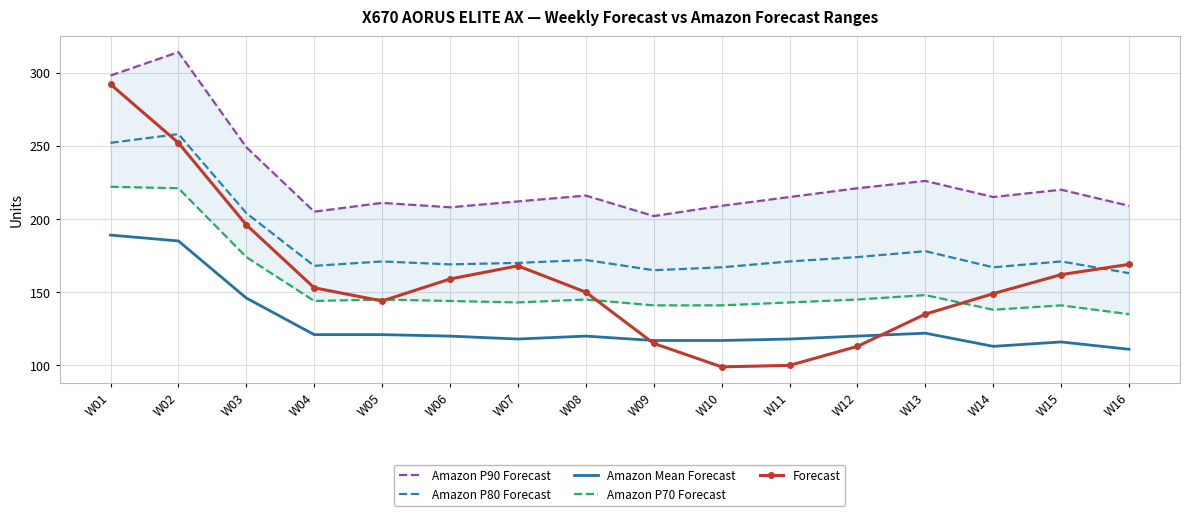

What is the average value of the Amazon P80 Forecast series?

182